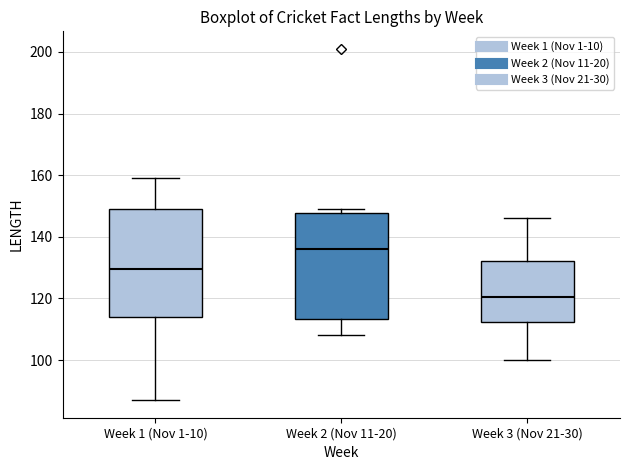

Reading left to right, transcribe this box plot: for each box, give where its median line is, the range the box spans, and where its two whiskers end, as read against the y-axis. The values are not printed on the chart, so give them approximately, as read against the axis.

Week 1 (Nov 1-10): median 130, box 114 to 150, whiskers 88 to 160
Week 2 (Nov 11-20): median 136, box 114 to 148, whiskers 108 to 150
Week 3 (Nov 21-30): median 120, box 112 to 132, whiskers 100 to 146